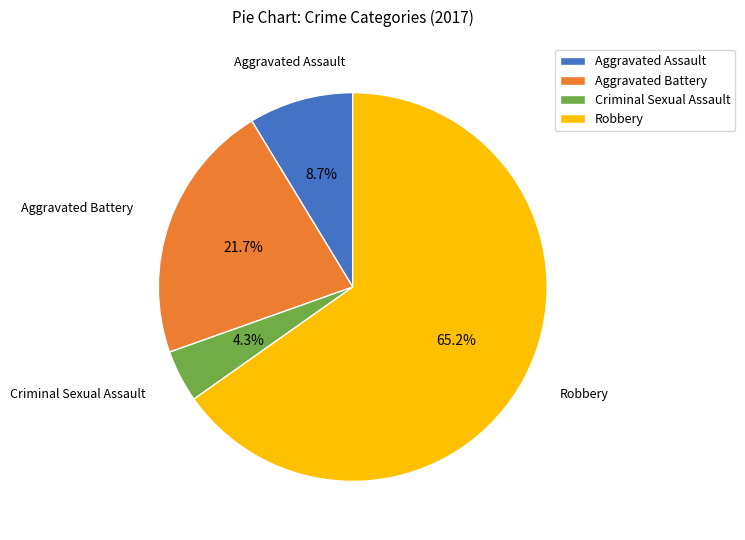

What is the smallest slice in the pie chart?

Criminal Sexual Assault